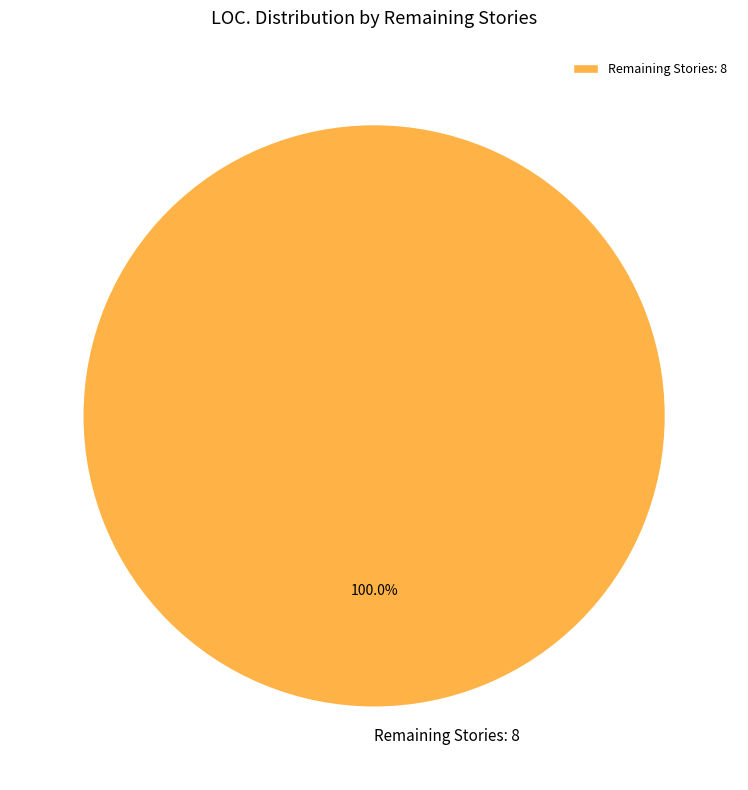

Is it true that Remaining Stories: 8 is 100% of the pie?

True